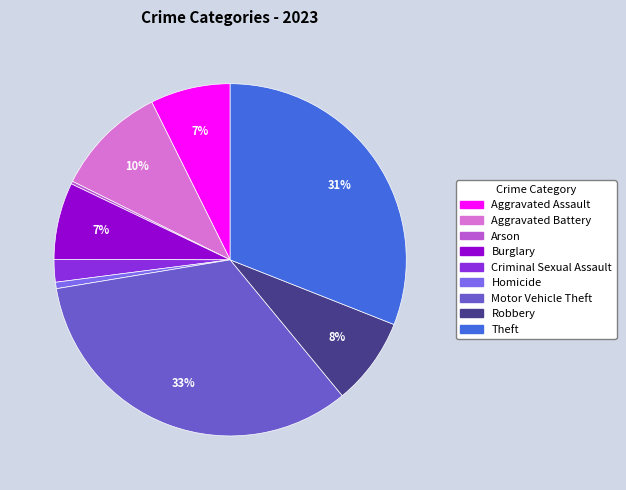

What percentage is the Aggravated Battery slice, to the nearest percent?

10%